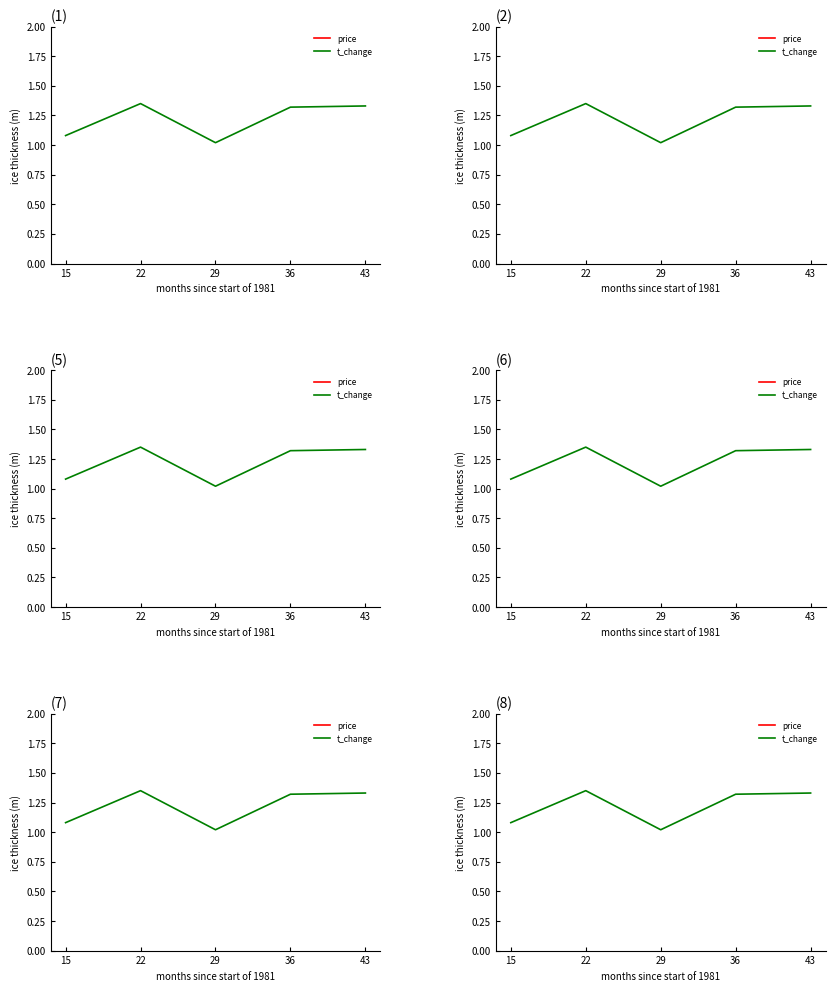

Reading left to right, list all the values displayed in this chart.

price: 15=3.6	22=3.6	29=3.5	36=3.5	43=3.6
t_change: 15=1.1	22=1.4	29=1.0	36=1.3	43=1.3